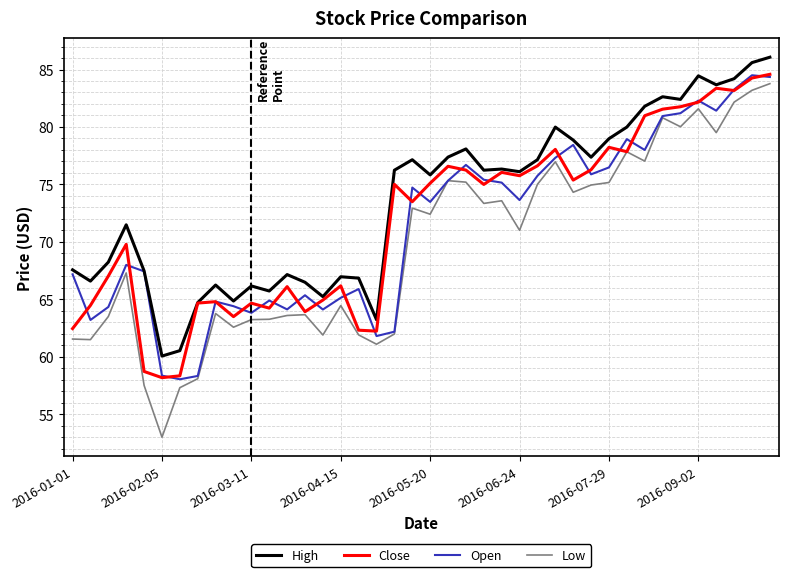

True or false: High and Low intersect in this chart.

False